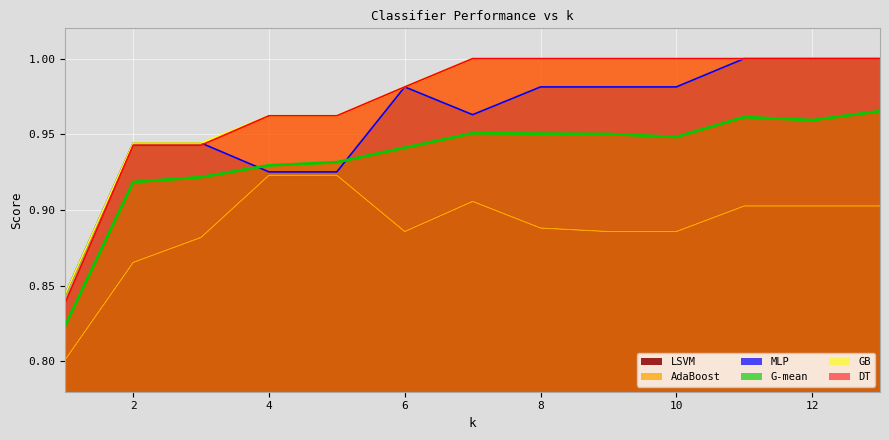

Which series has the largest range (max minus min)?

DT